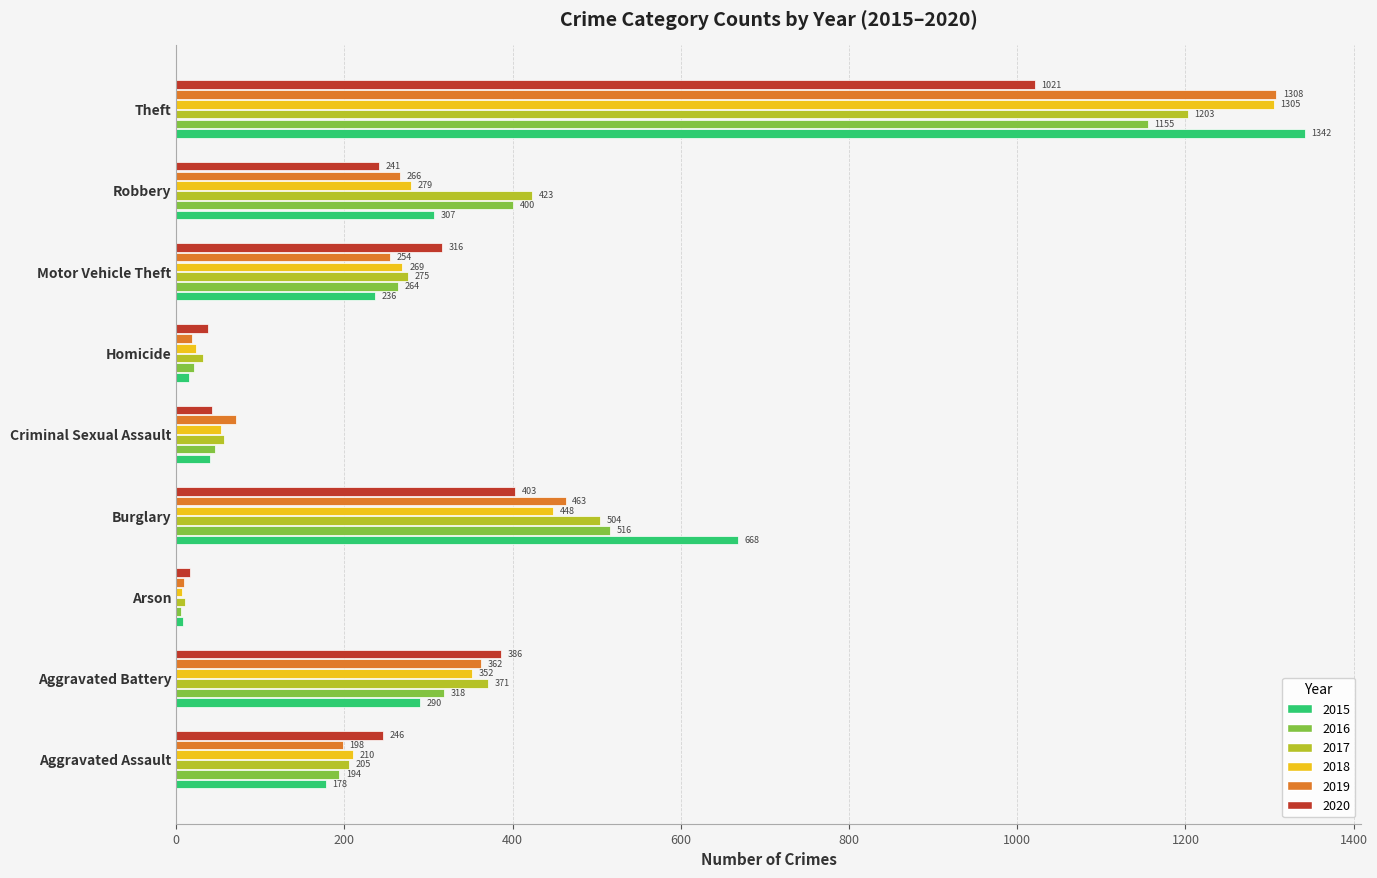

The value of 2015 at Motor Vehicle Theft is 236. True or false?

True